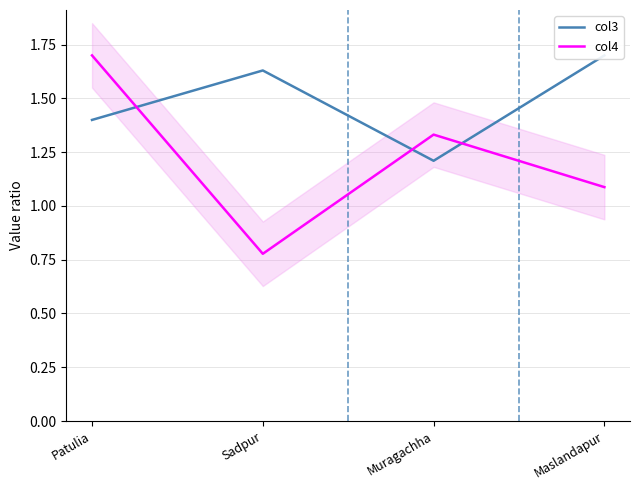

Which label corresponds to the largest value in the chart?

Maslandapur